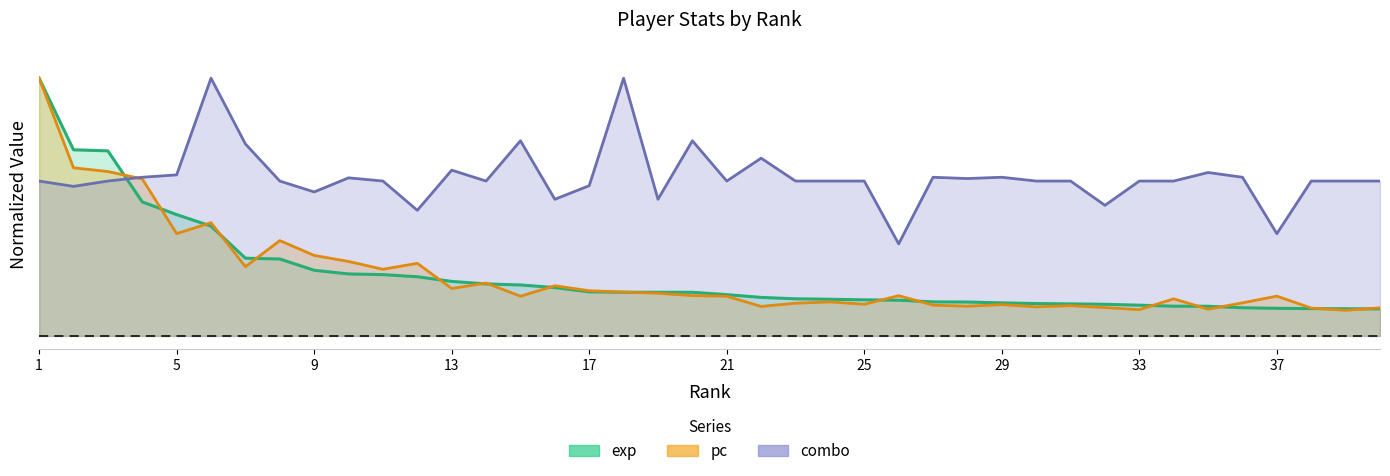

Where is exp nearest to the value 0?

40